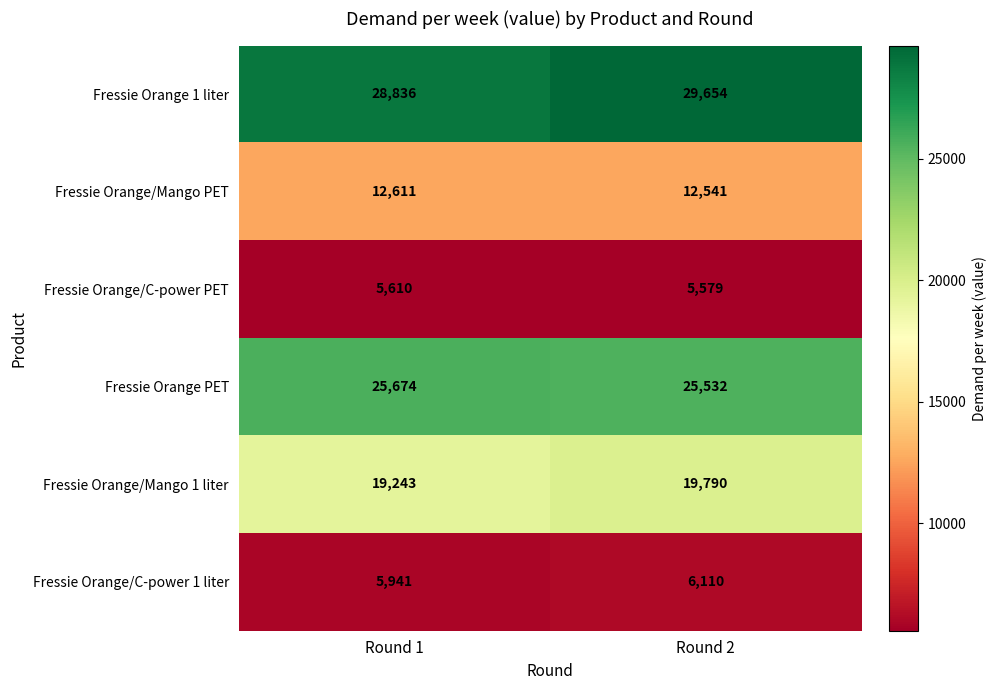

Count the number of categories in the chart.

2